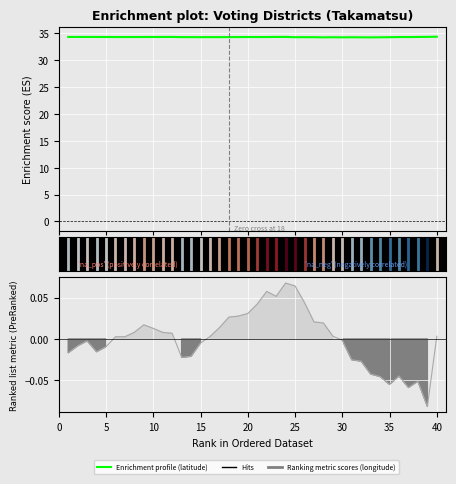

The value at 20 is 34.3. True or false?

True